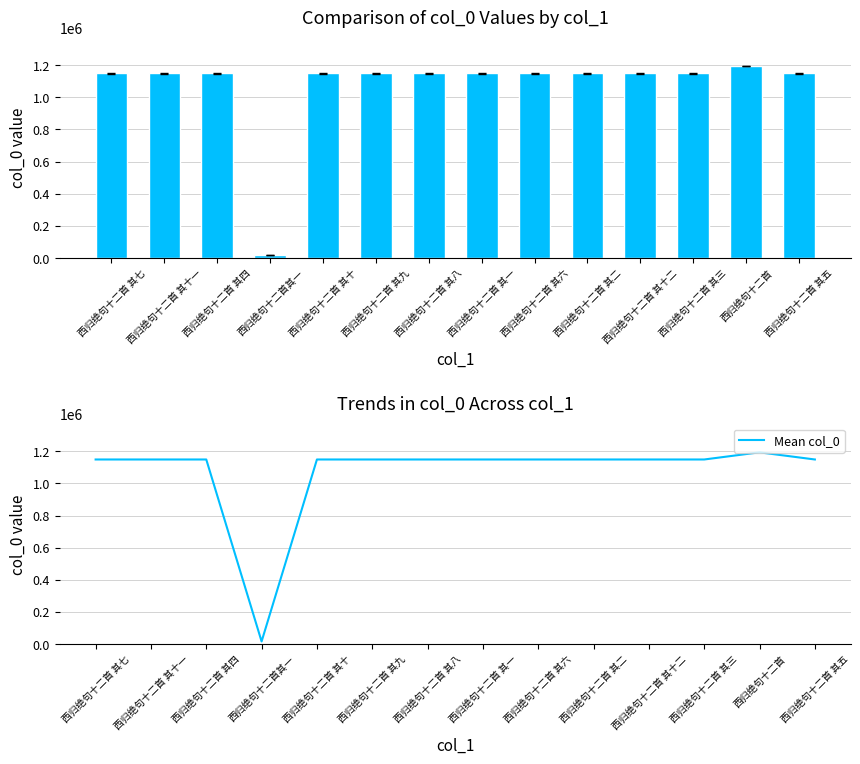

Where is Mean col_0 nearest to the value 605308?

西归绝句十二首 其一